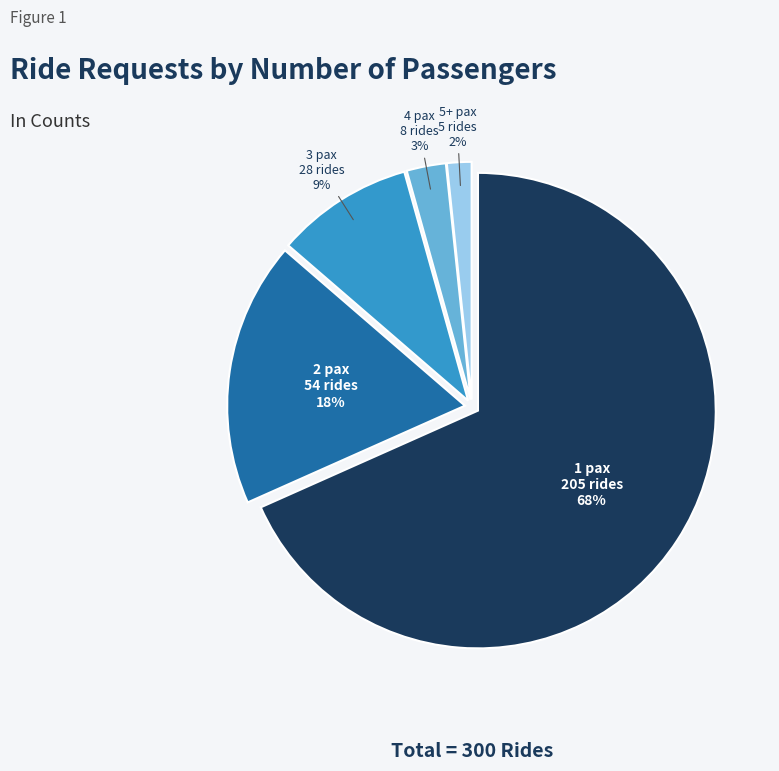

Is there a majority slice in this chart?

Yes